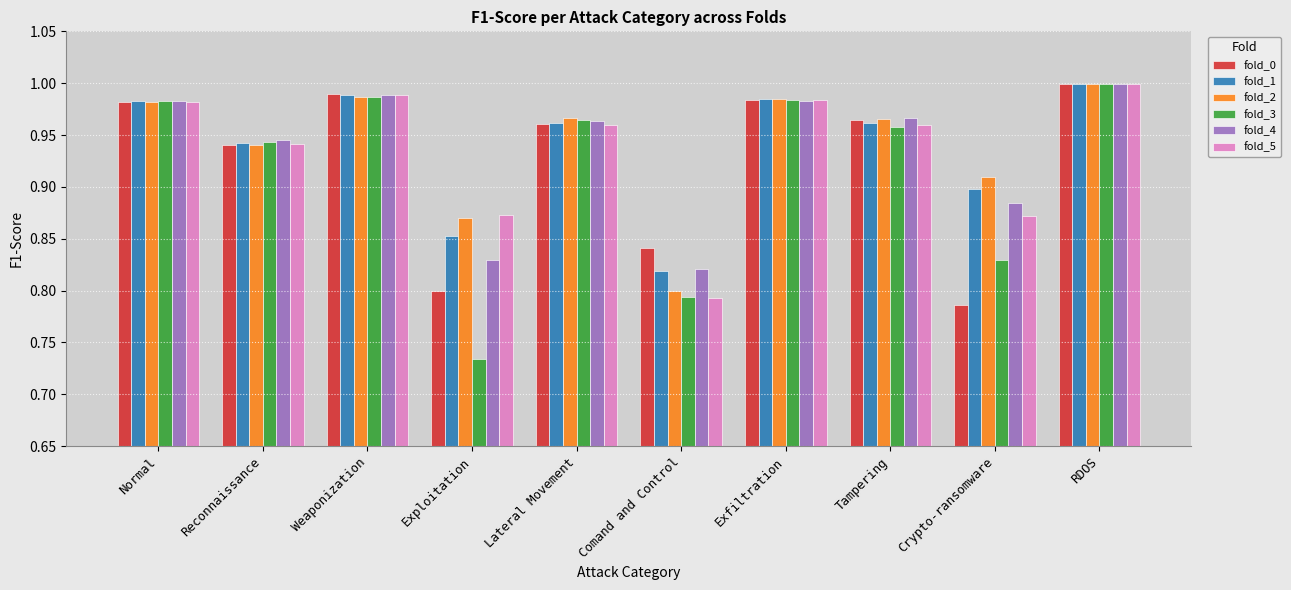

How many groups of bars are there?

10